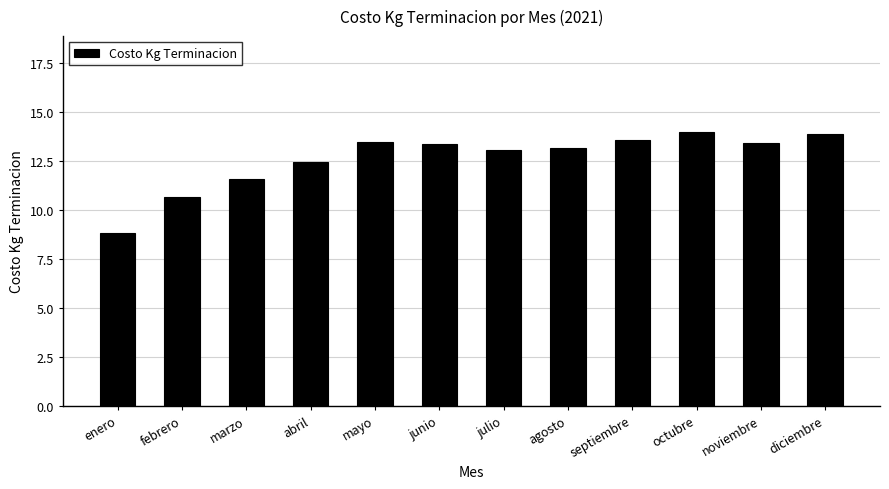

True or false: the data shows 18.0 at febrero.

False